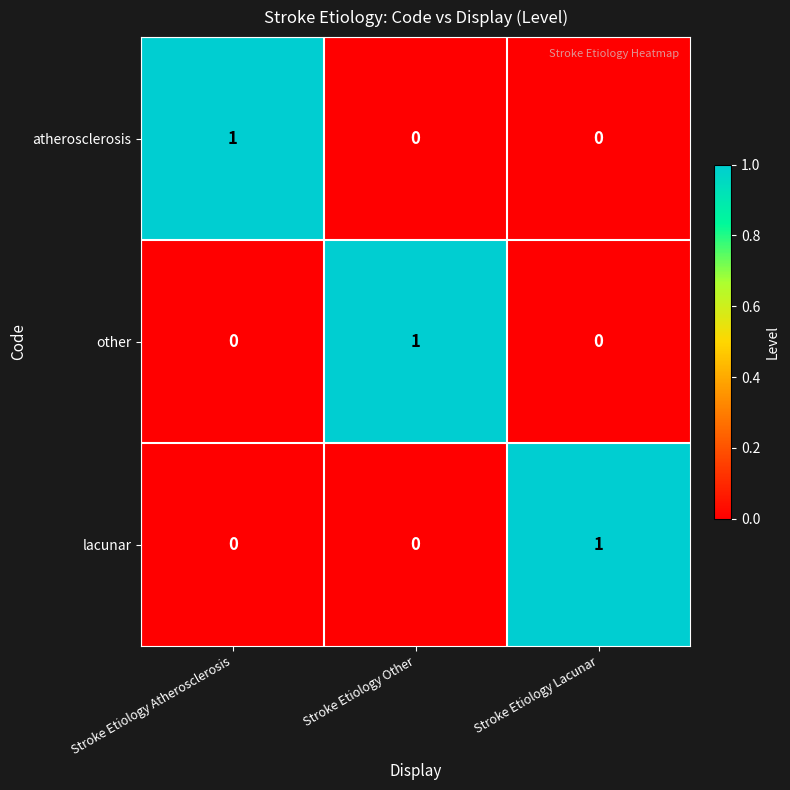

What is the greatest value displayed?

1